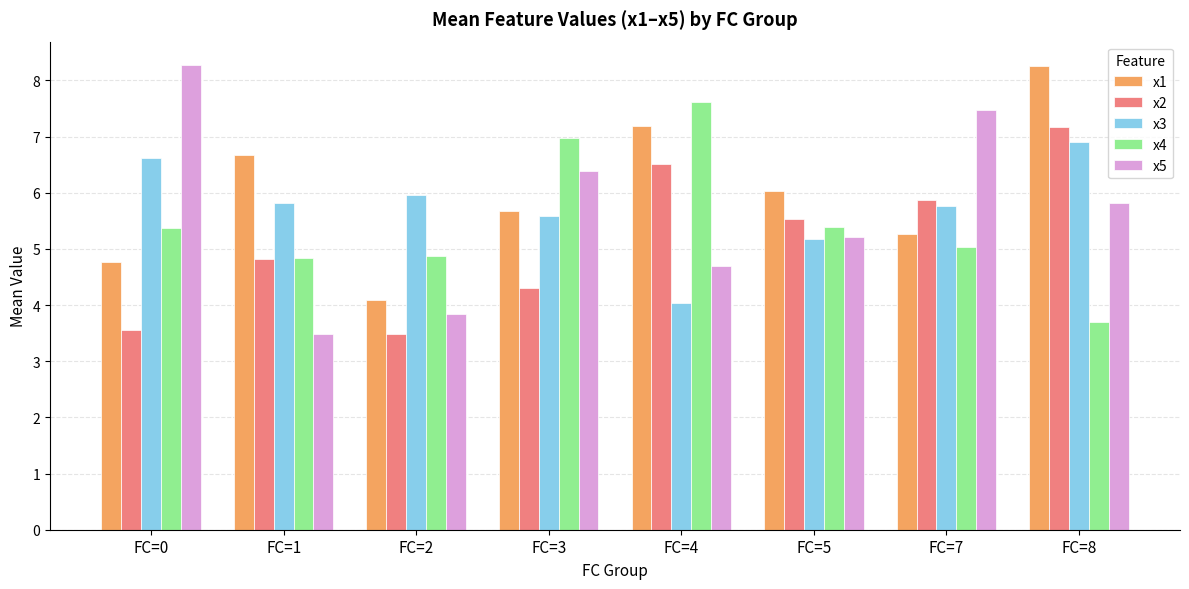

What is the spread (max minus min) of values at FC=1?

3.2